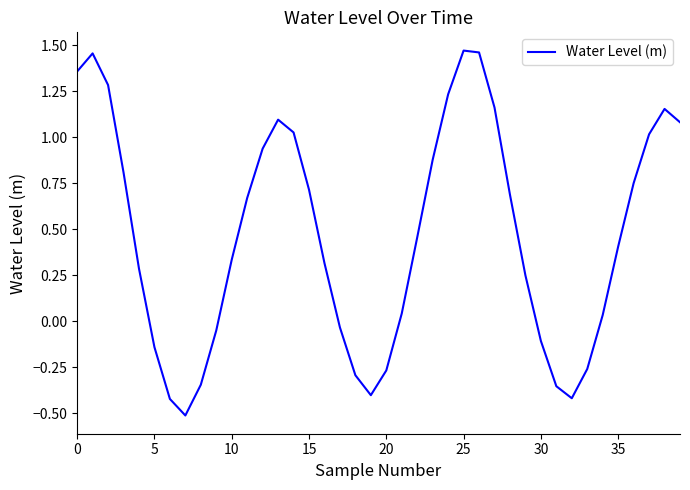

How many interior local peaks (higher than both neighbors) does the data have?

4